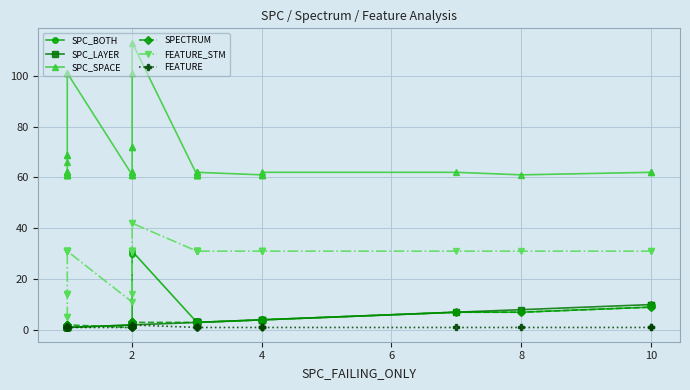

Which series has the largest range (max minus min)?

SPC_SPACE